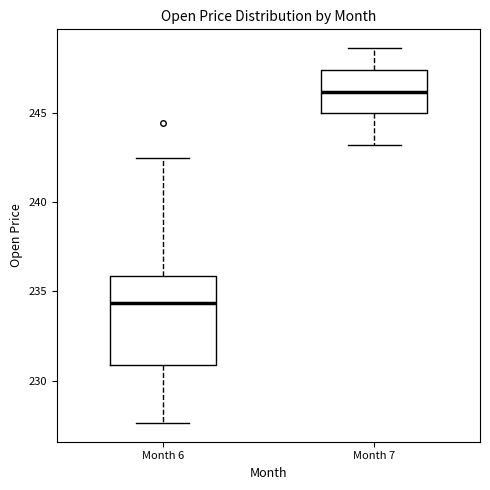

Reading left to right, transcribe this box plot: for each box, give where its median line is, the range the box spans, and where its two whiskers end, as read against the y-axis. The values are not printed on the chart, so give them approximately, as read against the axis.

Month 6: median 234.5, box 231.0 to 236.0, whiskers 227.5 to 242.5
Month 7: median 246.0, box 245.0 to 247.5, whiskers 243.0 to 248.5